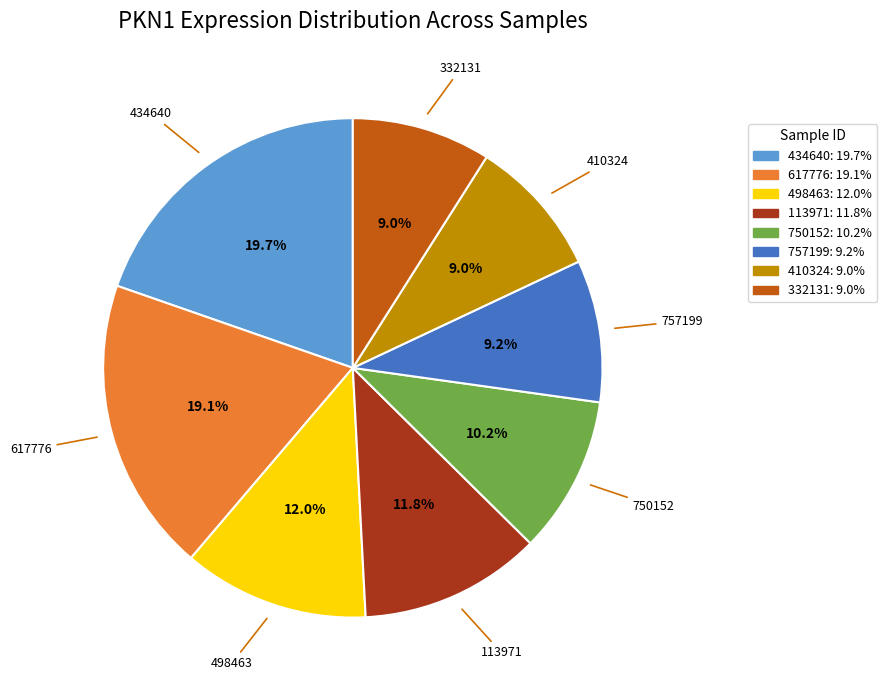

What is the total percentage of 332131 and 498463?

21.0%